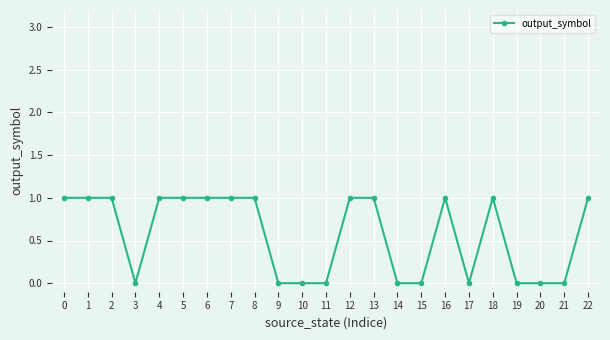

What is the value of the 7th point from the left?

1